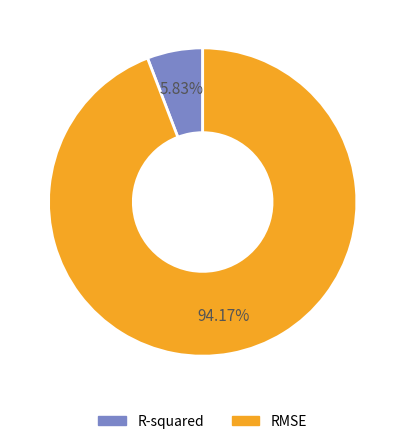

Rank the categories by value from highest to lowest.

RMSE, R-squared